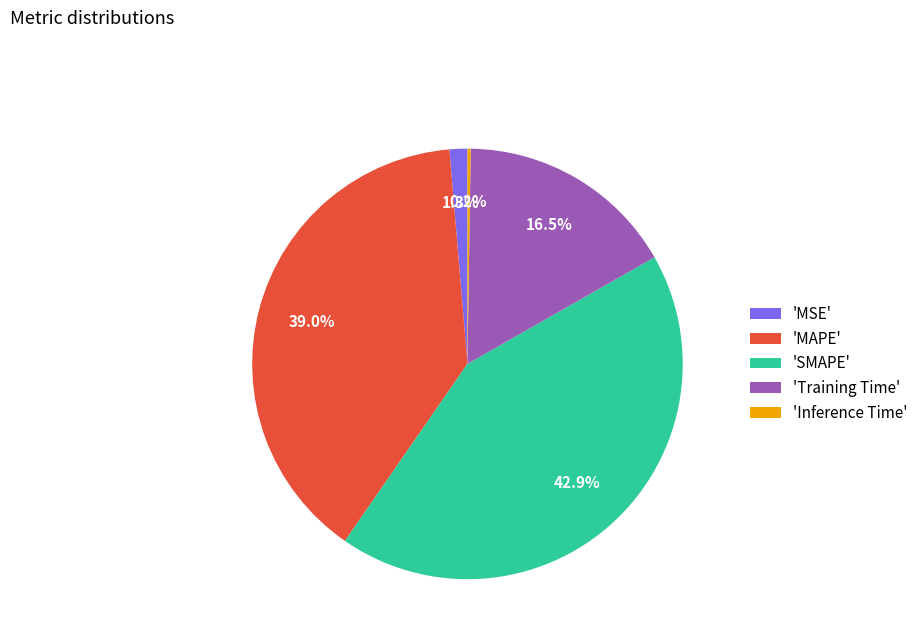

Does any single category account for the majority?

No